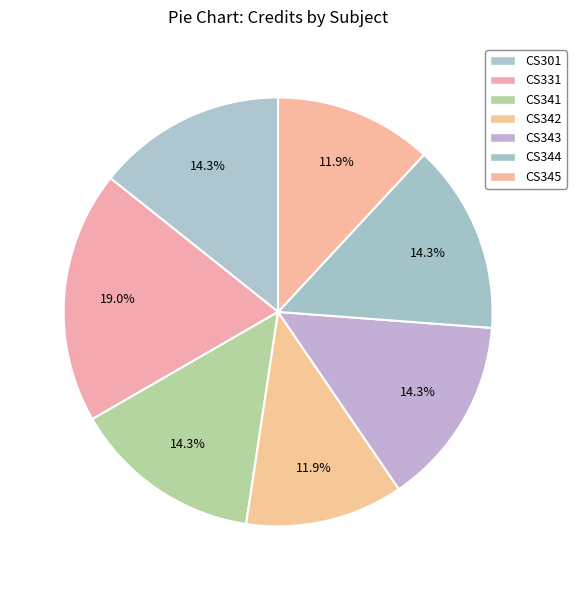

What percentage is the CS343 slice, to the nearest percent?

14%